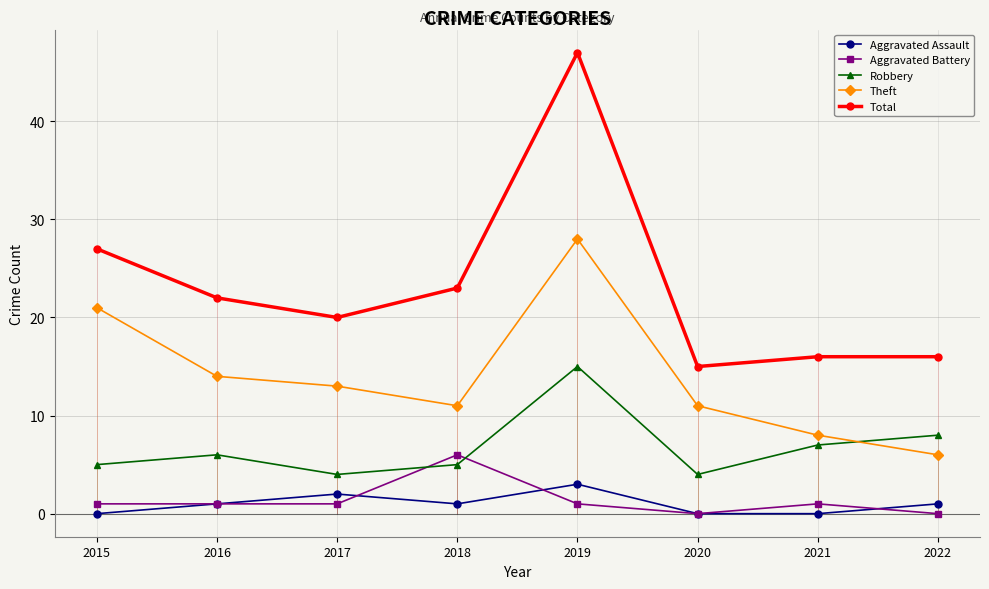

At which label is Aggravated Assault closest to 1?

2016